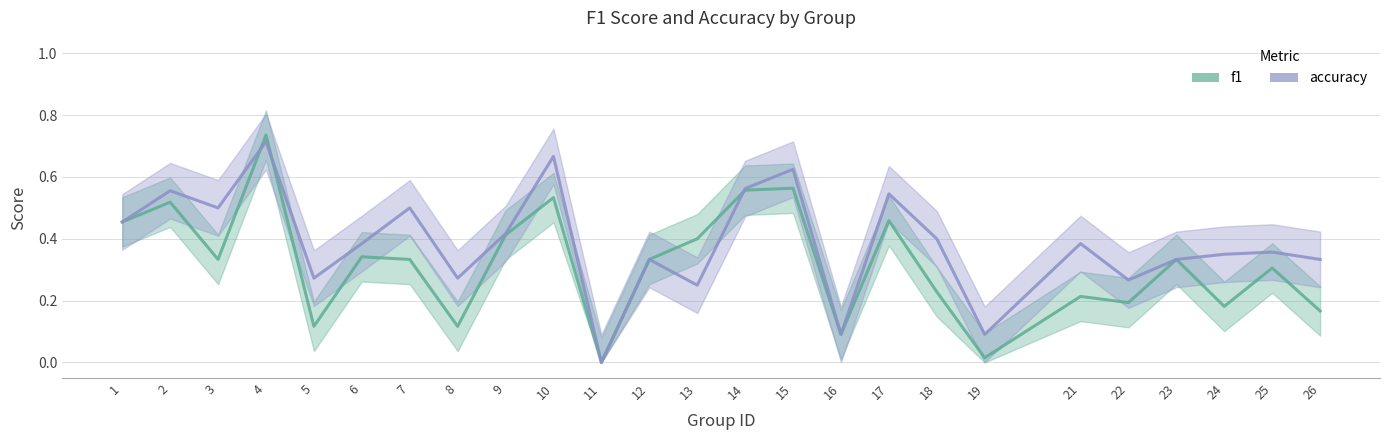

Reading left to right, extract all data points from this chart.

f1: 1=0.5	2=0.5	3=0.3	4=0.7	5=0.1	6=0.3	7=0.3	8=0.1	9=0.4	10=0.5	11=0.0	12=0.3	13=0.4	14=0.6	15=0.6	16=0.1	17=0.5	18=0.2	19=0.0	21=0.2	22=0.2	23=0.3	24=0.2	25=0.3	26=0.2
accuracy: 1=0.5	2=0.6	3=0.5	4=0.7	5=0.3	6=0.4	7=0.5	8=0.3	9=0.4	10=0.7	11=0.0	12=0.3	13=0.2	14=0.6	15=0.6	16=0.1	17=0.5	18=0.4	19=0.1	21=0.4	22=0.3	23=0.3	24=0.3	25=0.4	26=0.3